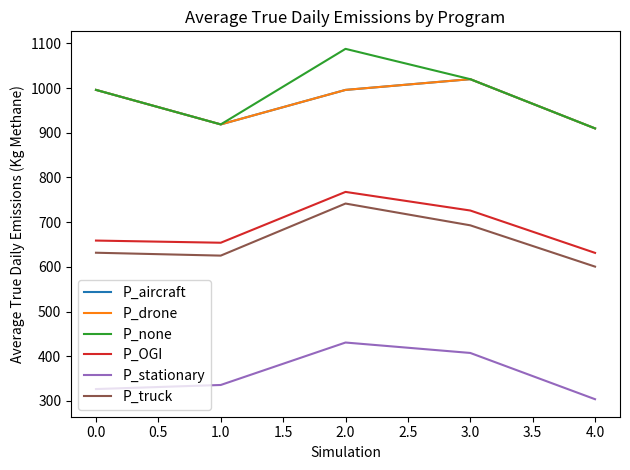

Which series has the largest total across all categories?

P_none